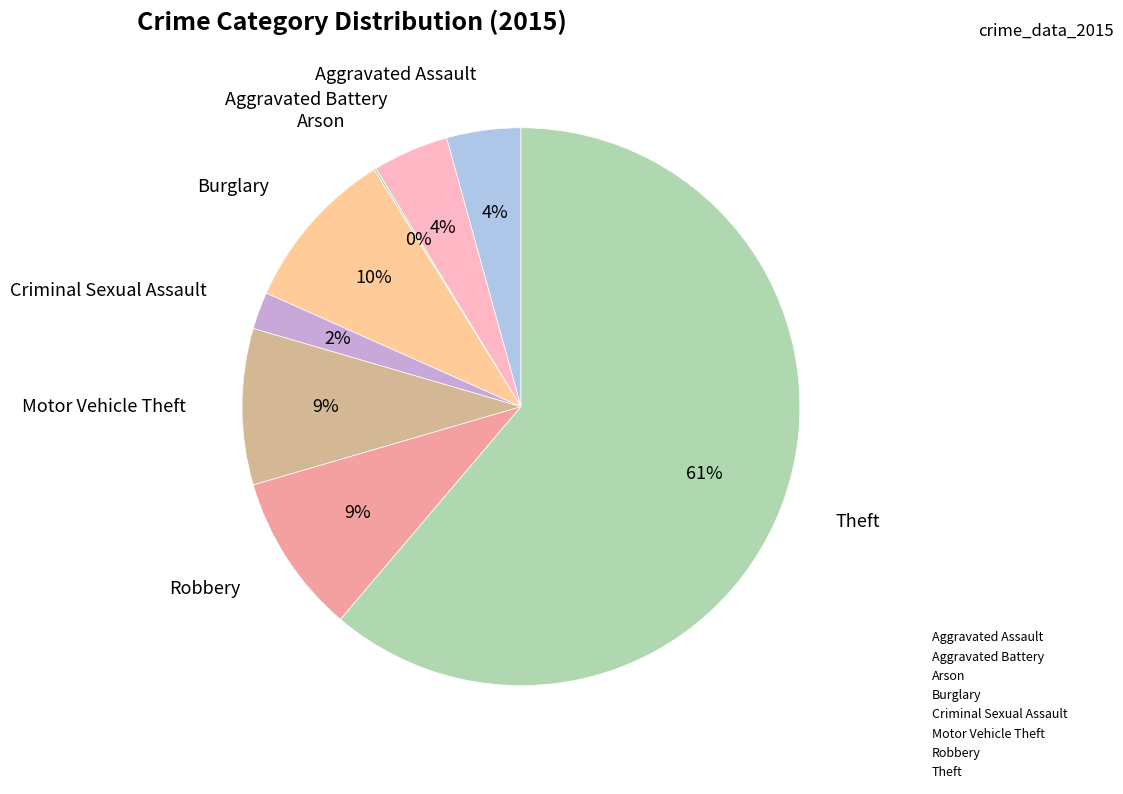

What percentage is the Burglary slice, to the nearest percent?

10%